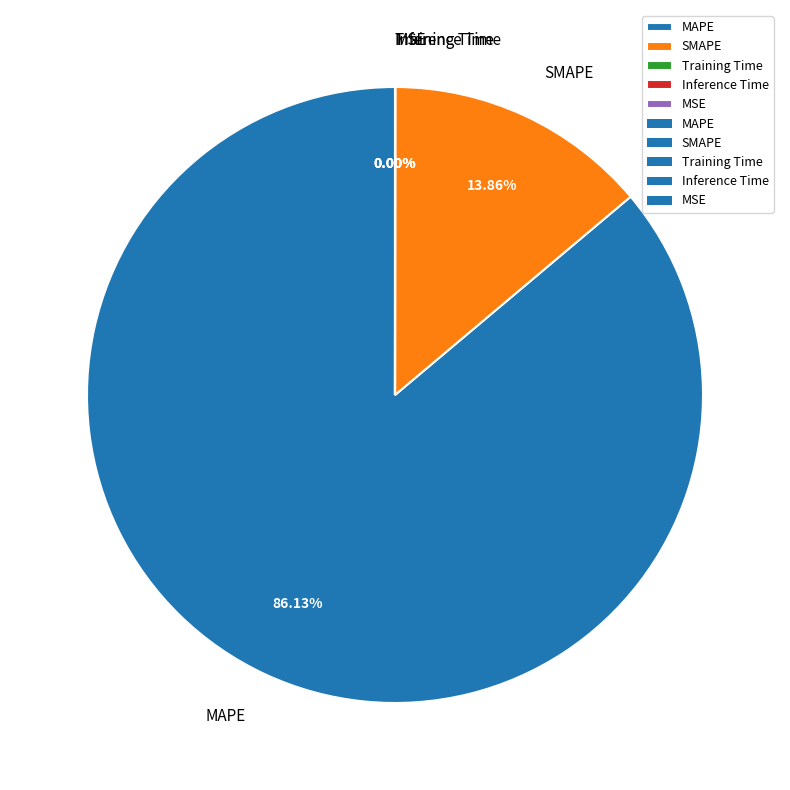

Is there a majority slice in this chart?

Yes